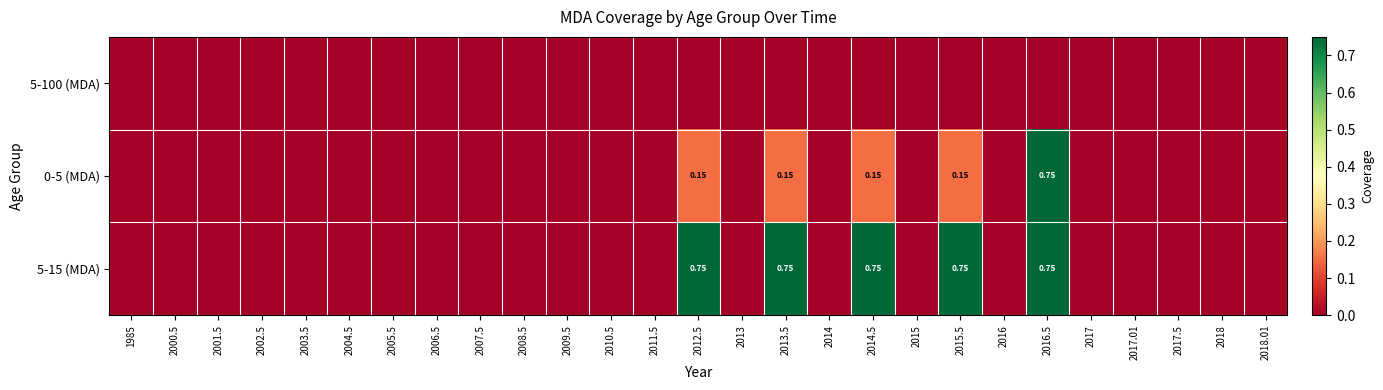

The 5-100 (MDA) series shows 0.0 at 2008.5. True or false?

True